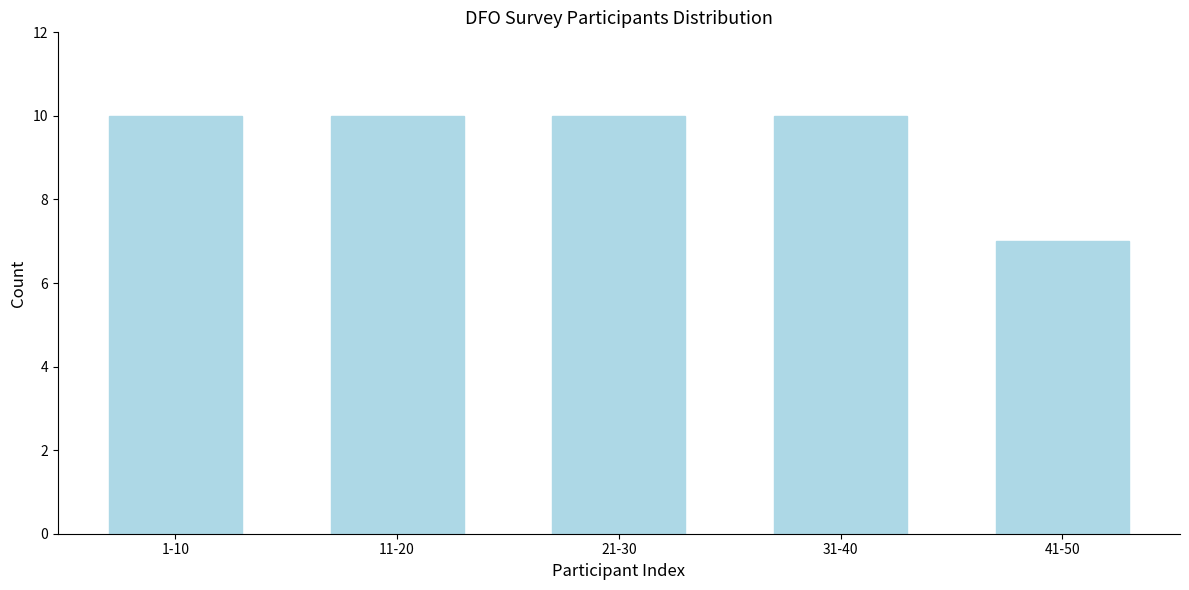

Reading left to right, what are all the values shown in this chart?

10	10	10	10	7